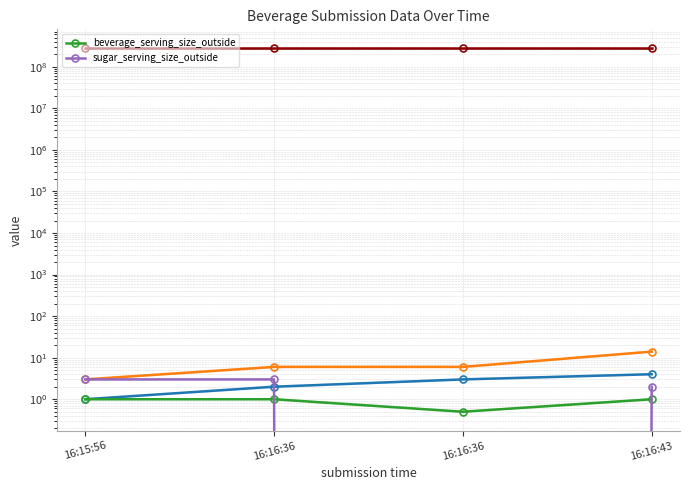

What is the average value of the beverage_serving_size_outside series?

0.9